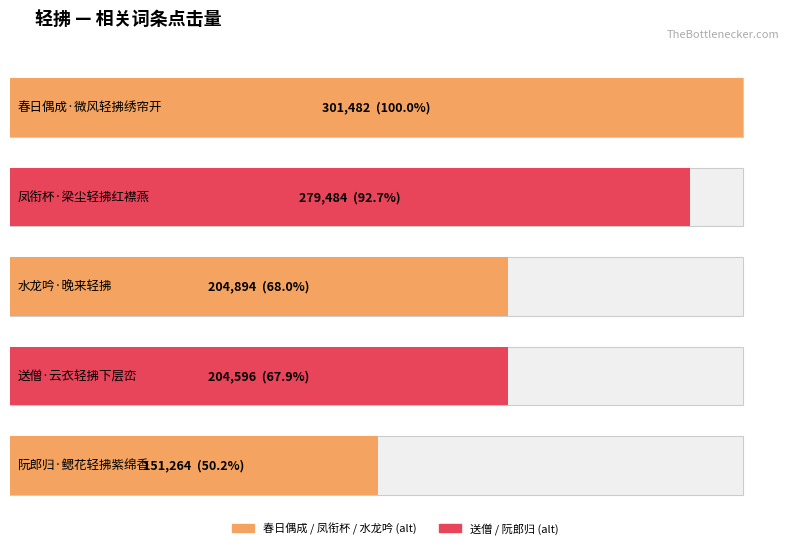

List the labels in order of value, smallest first.

阮郎归·鳃花轻拂紫绵香, 送僧·云衣轻拂下层峦, 水龙吟·晚来轻拂, 凤衔杯·梁尘轻拂红襟燕, 春日偶成·微风轻拂绣帘开